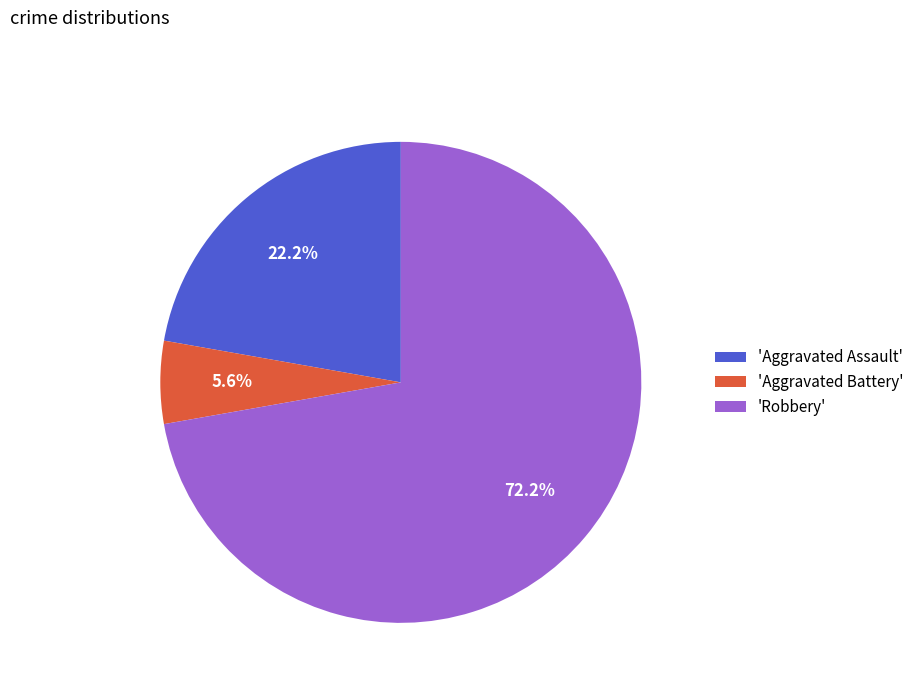

Which category accounts for the majority?

'Robbery'